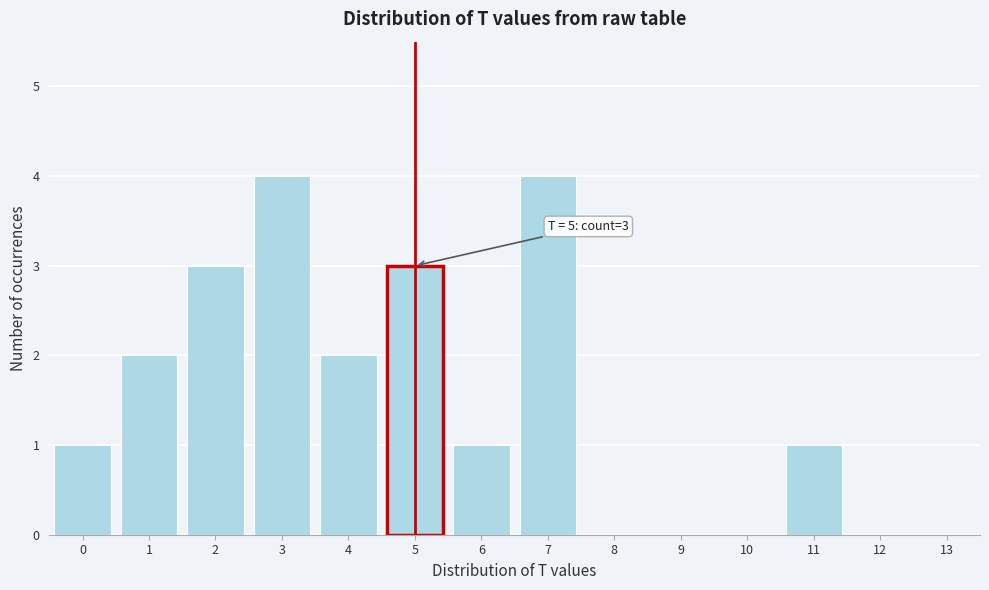

Reading left to right, what are all the values shown in this chart?

0=1	1=2	2=3	3=4	4=2	5=3	6=1	7=4	8=0	9=0	10=0	11=1	12=0	13=0